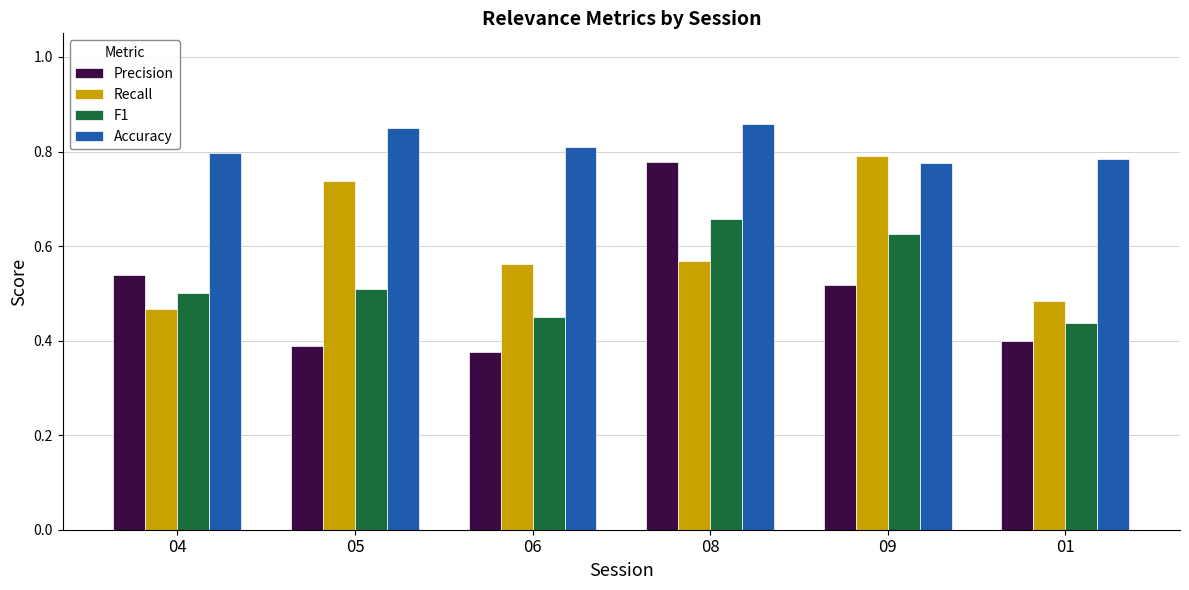

Which category has the highest value in the Precision series?

08